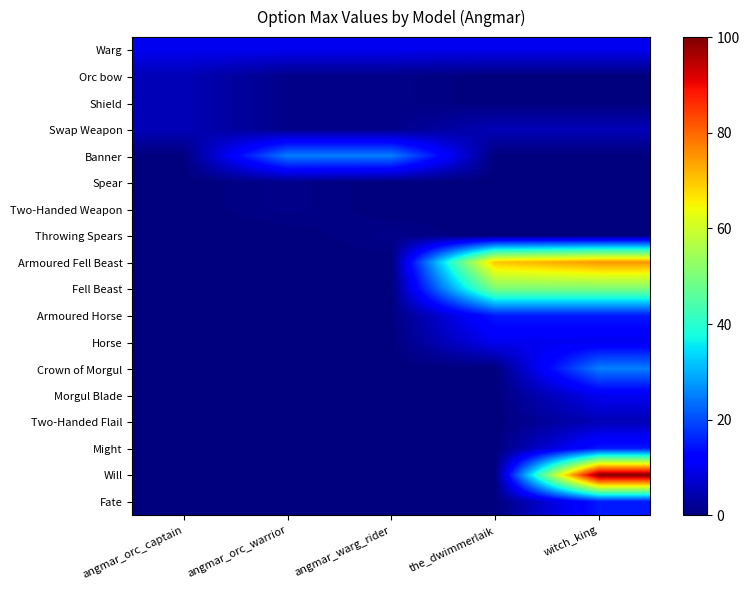

Reading right to left, extract all data points from this chart.

Warg: witch_king=10	the_dwimmerlaik=10	angmar_warg_rider=10	angmar_orc_warrior=10	angmar_orc_captain=10
Orc bow: witch_king=0	the_dwimmerlaik=0	angmar_warg_rider=1	angmar_orc_warrior=1	angmar_orc_captain=5
Shield: witch_king=0	the_dwimmerlaik=0	angmar_warg_rider=1	angmar_orc_warrior=1	angmar_orc_captain=5
Swap Weapon: witch_king=5	the_dwimmerlaik=5	angmar_warg_rider=1	angmar_orc_warrior=1	angmar_orc_captain=5
Banner: witch_king=0	the_dwimmerlaik=0	angmar_warg_rider=25	angmar_orc_warrior=25	angmar_orc_captain=0
Spear: witch_king=0	the_dwimmerlaik=0	angmar_warg_rider=0	angmar_orc_warrior=1	angmar_orc_captain=0
Two-Handed Weapon: witch_king=0	the_dwimmerlaik=0	angmar_warg_rider=0	angmar_orc_warrior=1	angmar_orc_captain=0
Throwing Spears: witch_king=0	the_dwimmerlaik=0	angmar_warg_rider=1	angmar_orc_warrior=0	angmar_orc_captain=0
Armoured Fell Beast: witch_king=75	the_dwimmerlaik=70	angmar_warg_rider=0	angmar_orc_warrior=0	angmar_orc_captain=0
Fell Beast: witch_king=50	the_dwimmerlaik=50	angmar_warg_rider=0	angmar_orc_warrior=0	angmar_orc_captain=0
Armoured Horse: witch_king=15	the_dwimmerlaik=15	angmar_warg_rider=0	angmar_orc_warrior=0	angmar_orc_captain=0
Horse: witch_king=10	the_dwimmerlaik=10	angmar_warg_rider=0	angmar_orc_warrior=0	angmar_orc_captain=0
Crown of Morgul: witch_king=25	the_dwimmerlaik=0	angmar_warg_rider=0	angmar_orc_warrior=0	angmar_orc_captain=0
Morgul Blade: witch_king=10	the_dwimmerlaik=0	angmar_warg_rider=0	angmar_orc_warrior=0	angmar_orc_captain=0
Two-Handed Flail: witch_king=5	the_dwimmerlaik=0	angmar_warg_rider=0	angmar_orc_warrior=0	angmar_orc_captain=0
Might: witch_king=15	the_dwimmerlaik=0	angmar_warg_rider=0	angmar_orc_warrior=0	angmar_orc_captain=0
Will: witch_king=100	the_dwimmerlaik=0	angmar_warg_rider=0	angmar_orc_warrior=0	angmar_orc_captain=0
Fate: witch_king=15	the_dwimmerlaik=0	angmar_warg_rider=0	angmar_orc_warrior=0	angmar_orc_captain=0